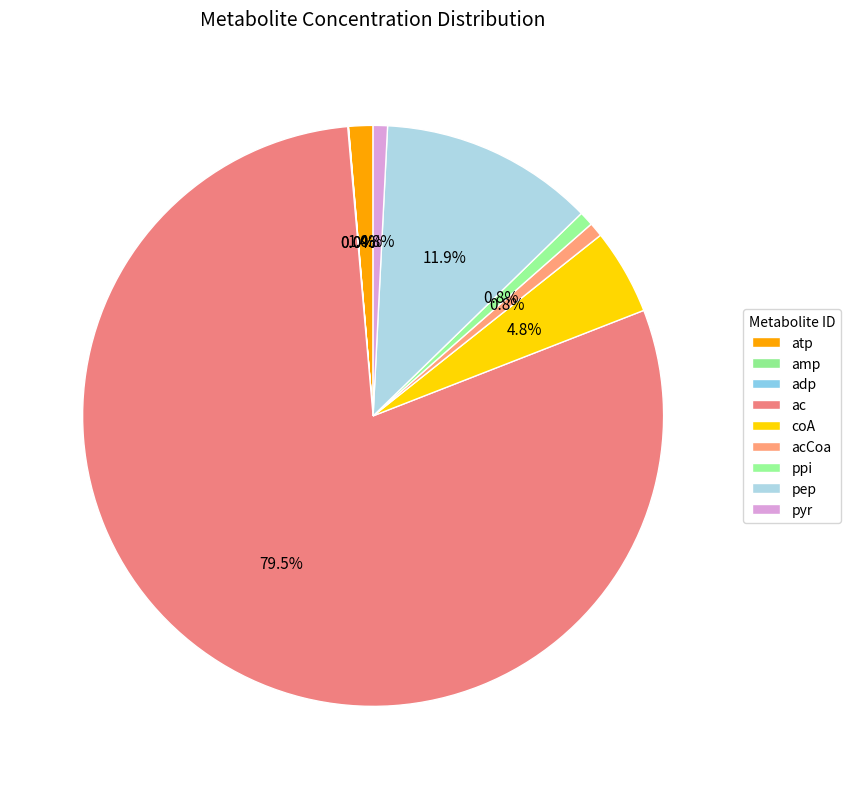

To the nearest percent, what is the difference between the atp and pyr slice percentages?

1%